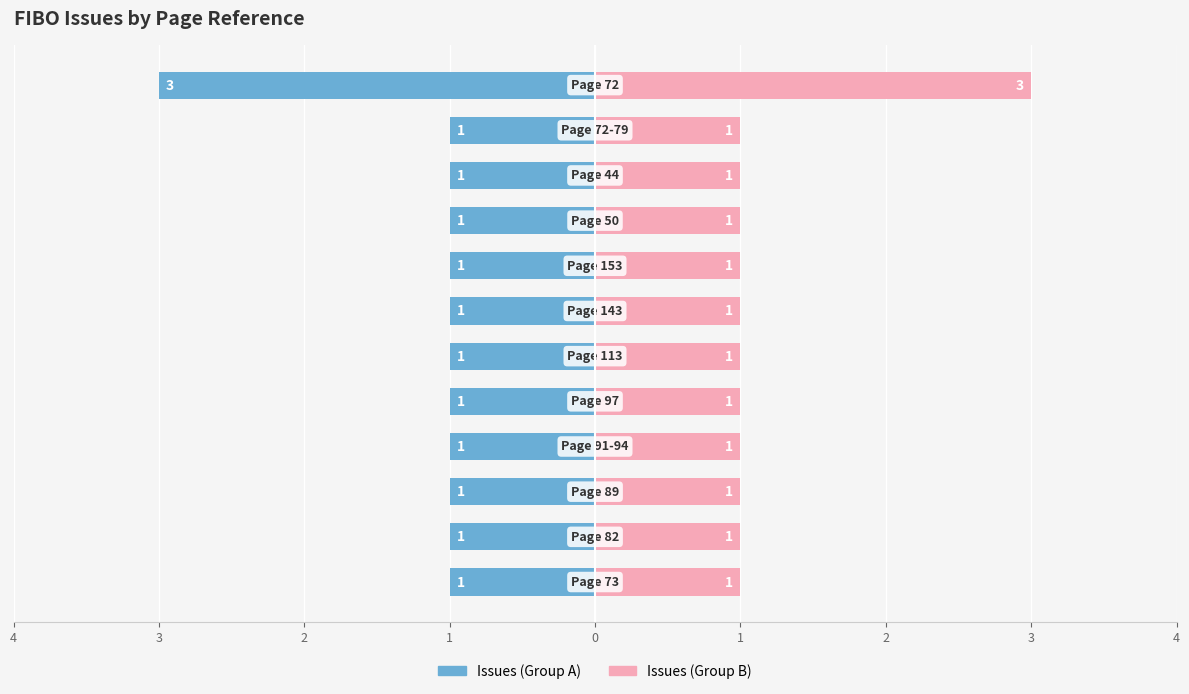

What is the value of the Issue Count (Left) bar at the 7th from the left?

-1